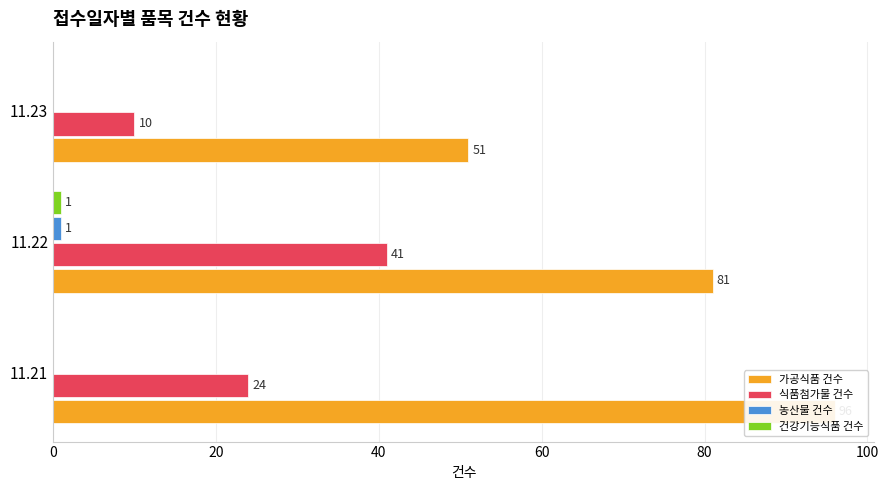

What are all the series names shown in the legend?

가공식품 건수, 식품첨가물 건수, 농산물 건수, 건강기능식품 건수